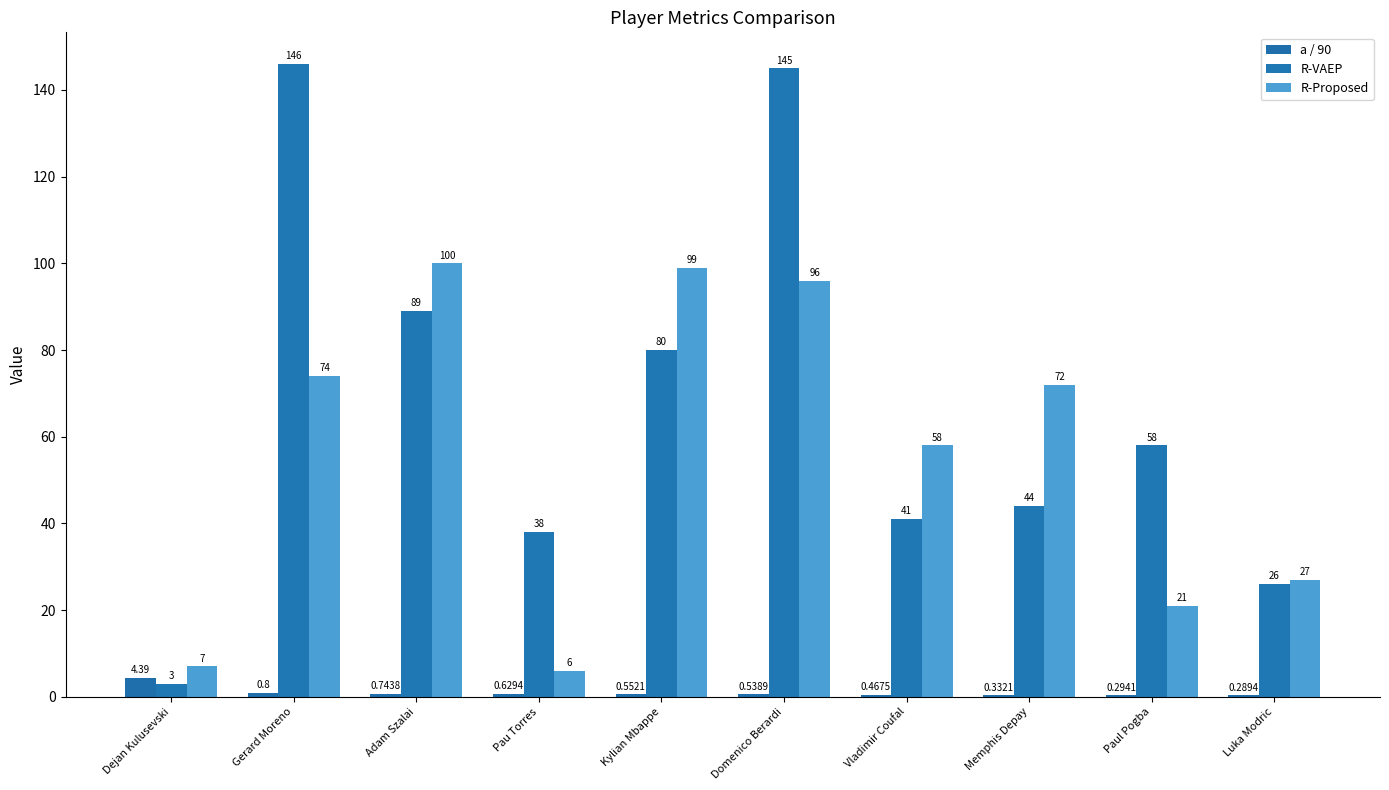

How many series are shown in this chart?

3